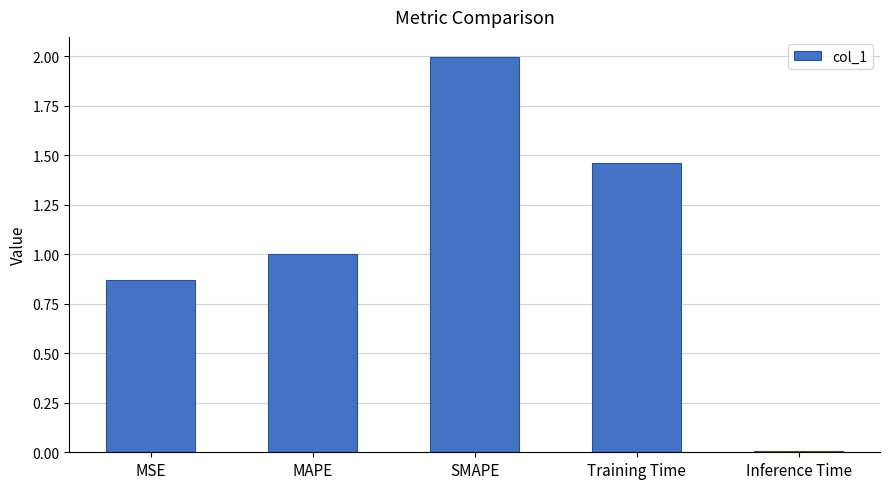

Is it true that the value at SMAPE is 2.0?

True